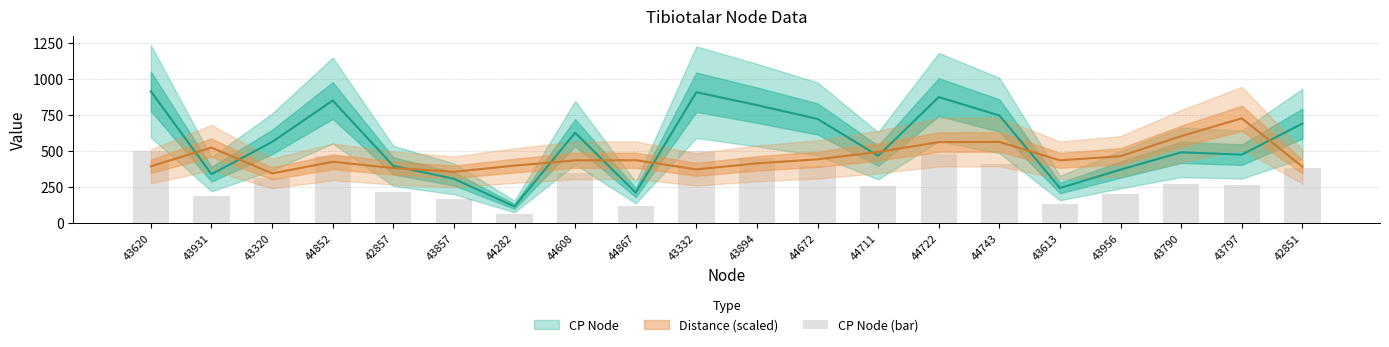

True or false: CP Node (bar) has a value of 310.2 at 43320.

True